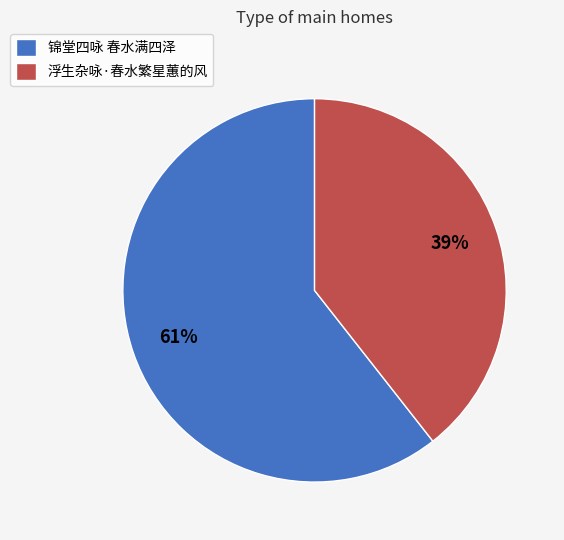

True or false: 浮生杂咏·春水繁星蕙的风 accounts for 50% of the total.

False